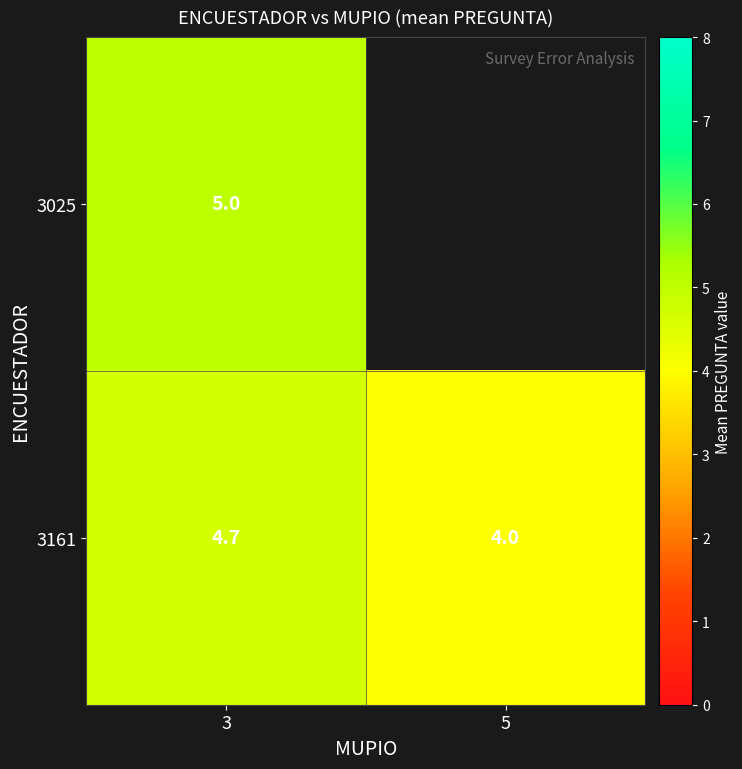

How many categories are shown in the chart?

2